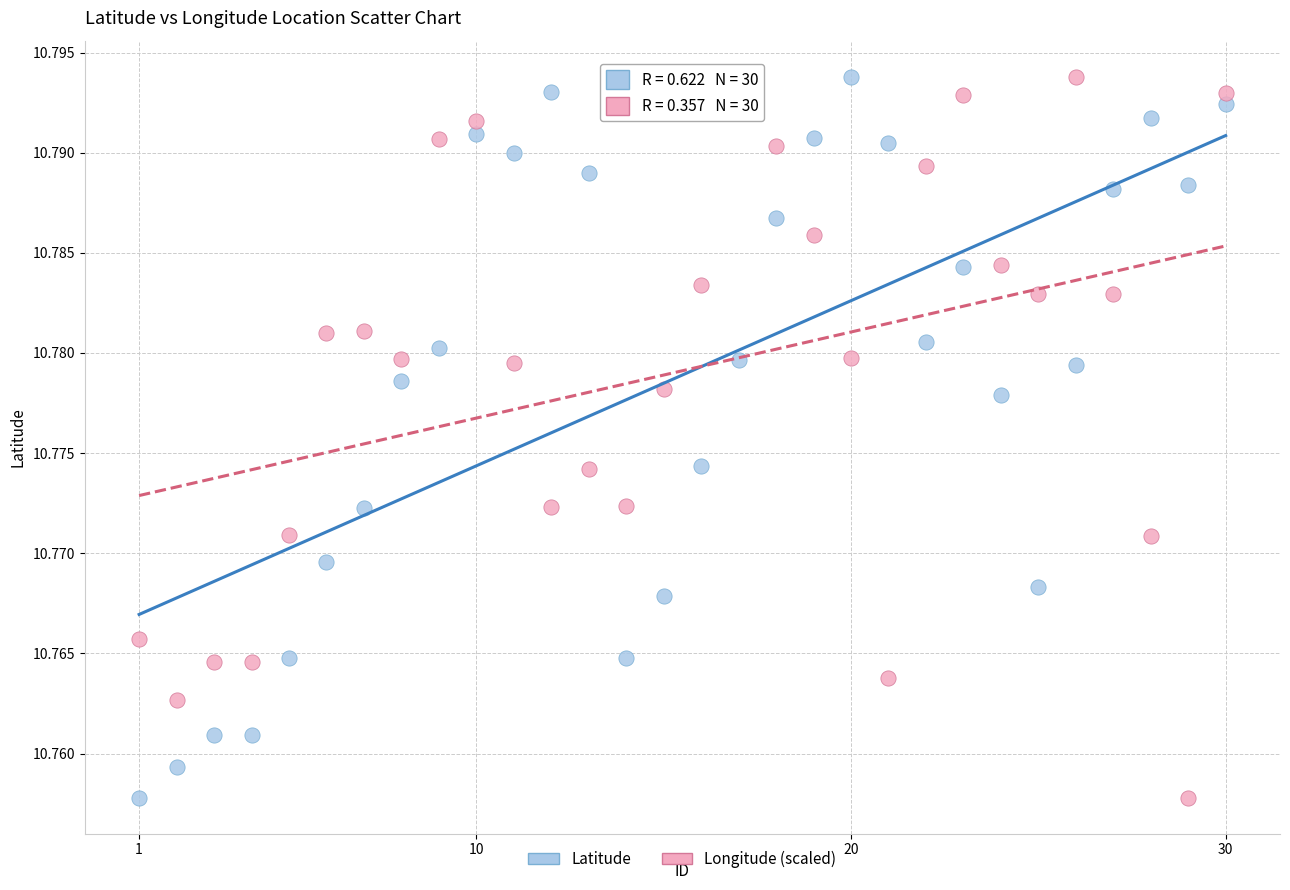

What are all the series names shown in the legend?

Latitude, Longitude (scaled)